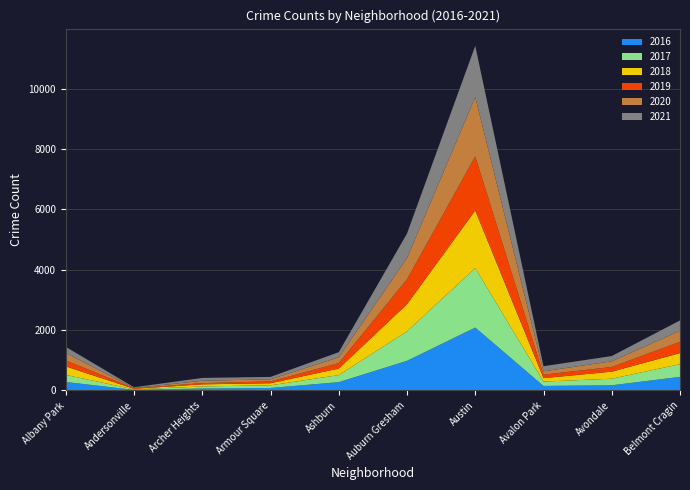

Reading left to right, extract all data points from this chart.

2016: 282	20	65	83	276	983	2086	151	172	451
2017: 234	17	69	88	233	978	1971	143	218	420
2018: 281	18	69	69	218	898	1911	115	233	368
2019: 199	18	41	61	180	826	1792	114	156	375
2020: 246	8	78	70	193	707	1967	113	188	365
2021: 203	25	94	79	170	811	1698	168	174	344